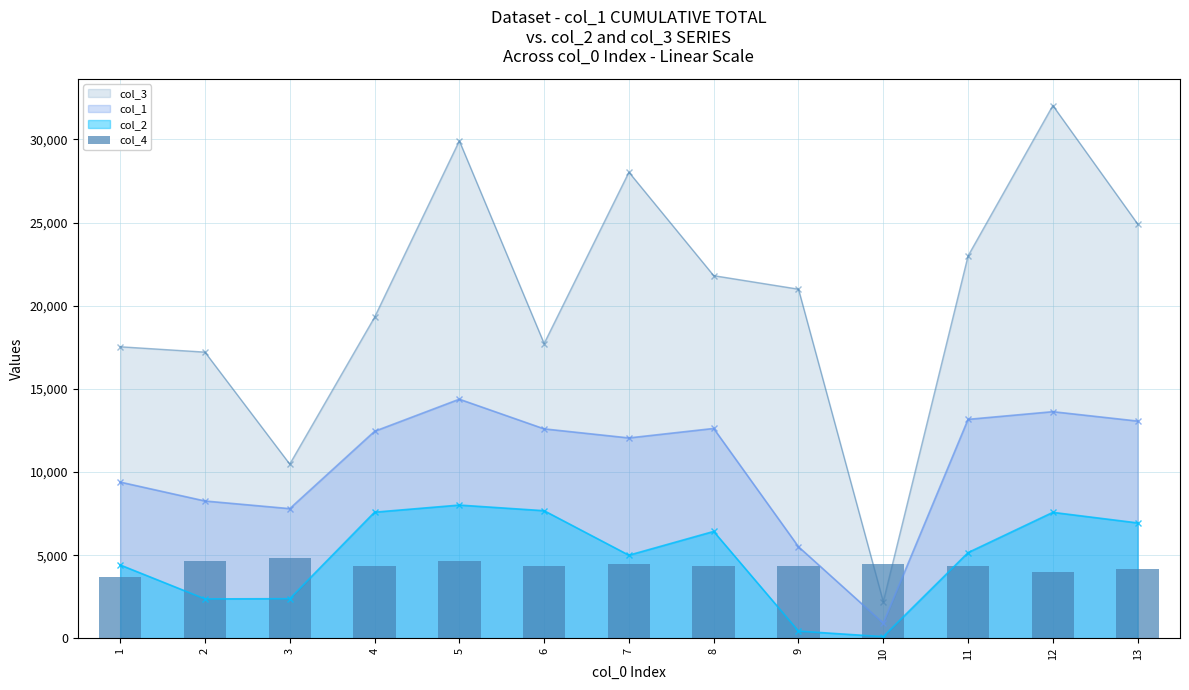

Between 11 and 1, which is larger?

11